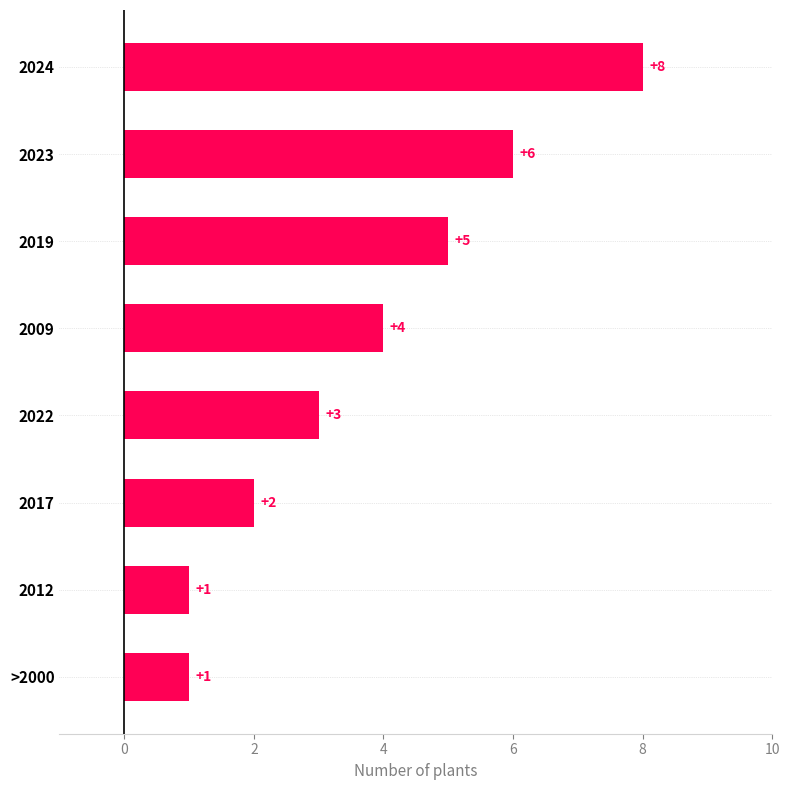

How many values are between 2 and 6?

5